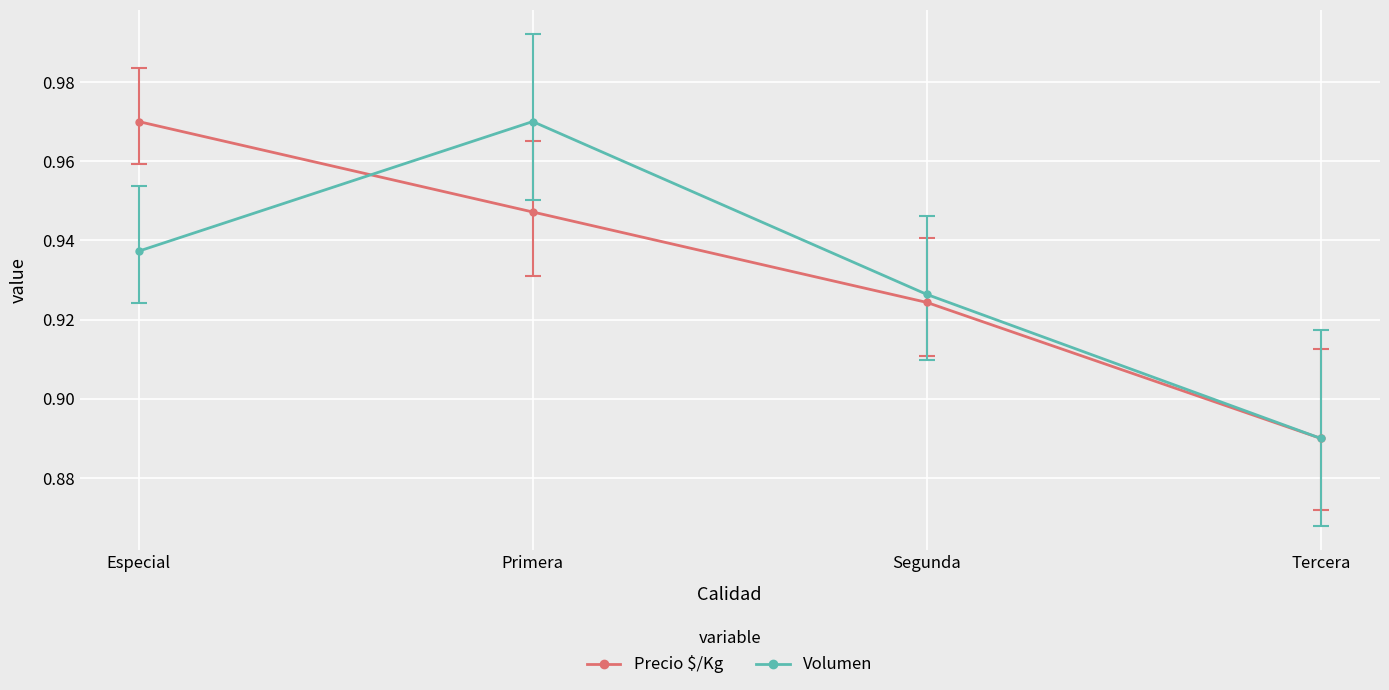

What is the total value across all series at Segunda?

1.9